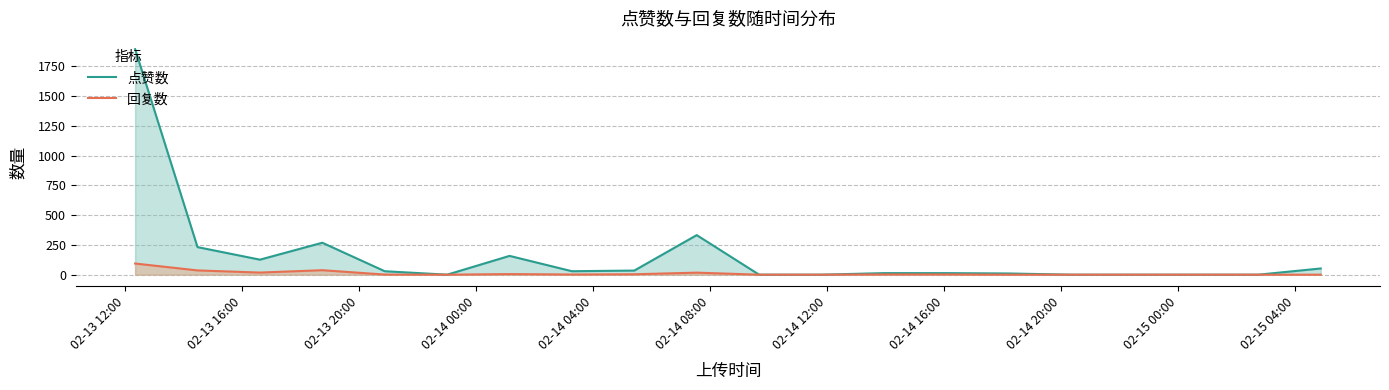

How many data points in 点赞数 are less than 29?

10